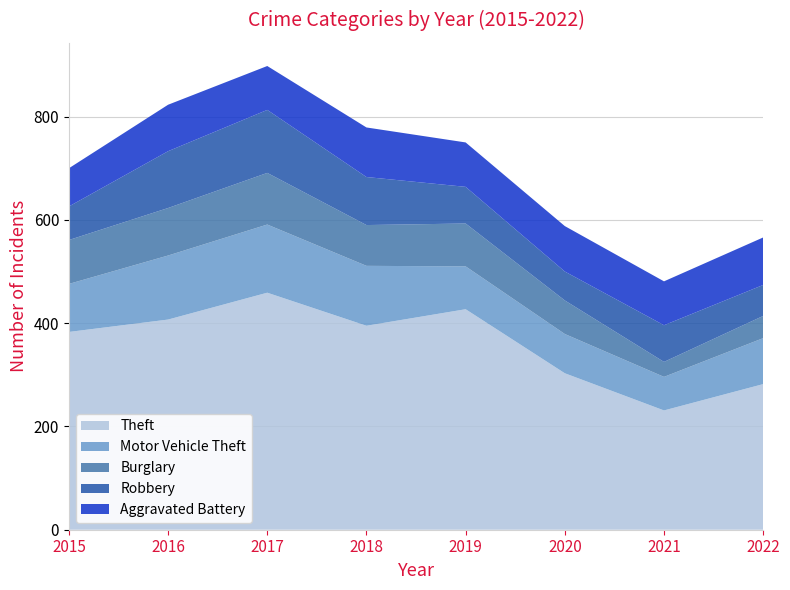

Reading left to right, what are all the values shown in this chart?

Theft: 383	407	459	395	427	303	231	282
Motor Vehicle Theft: 93	124	132	116	83	76	65	89
Burglary: 85	92	100	79	83	65	29	43
Robbery: 65	110	122	93	71	56	71	60
Aggravated Battery: 74	90	85	96	86	88	85	92